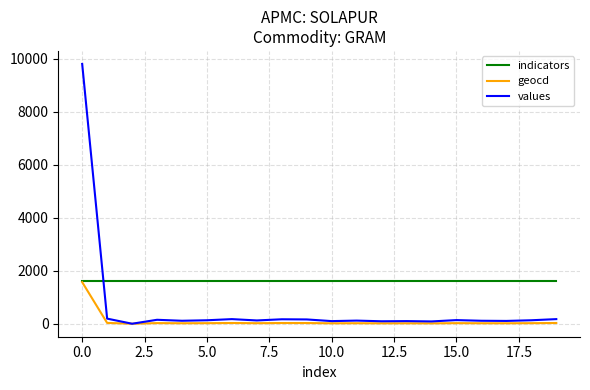

Which series has the largest total across all categories?

indicators